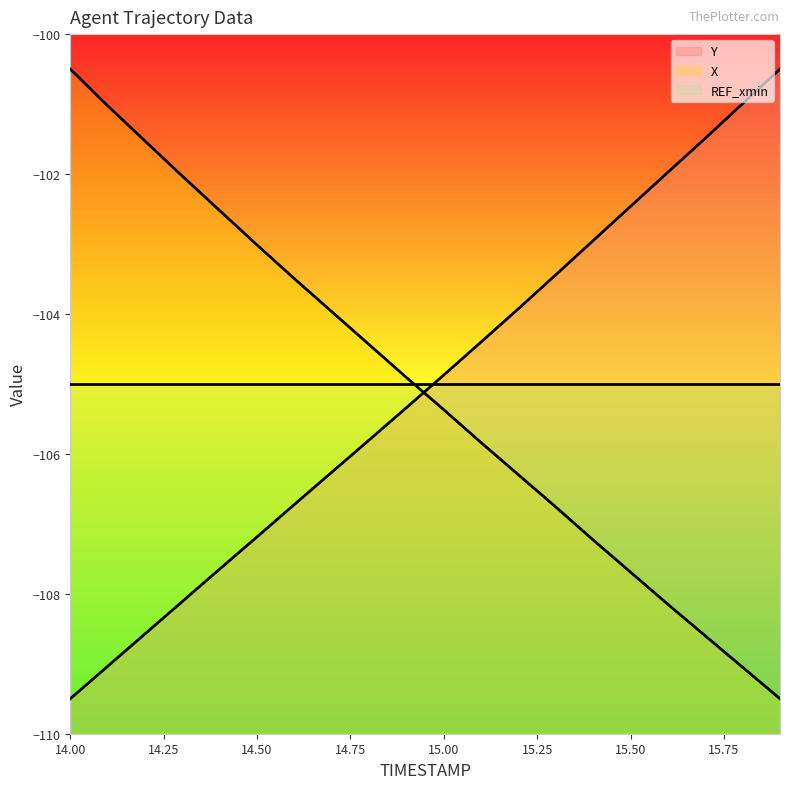

What is the value of the X point at the 9th from the left?

-104.4